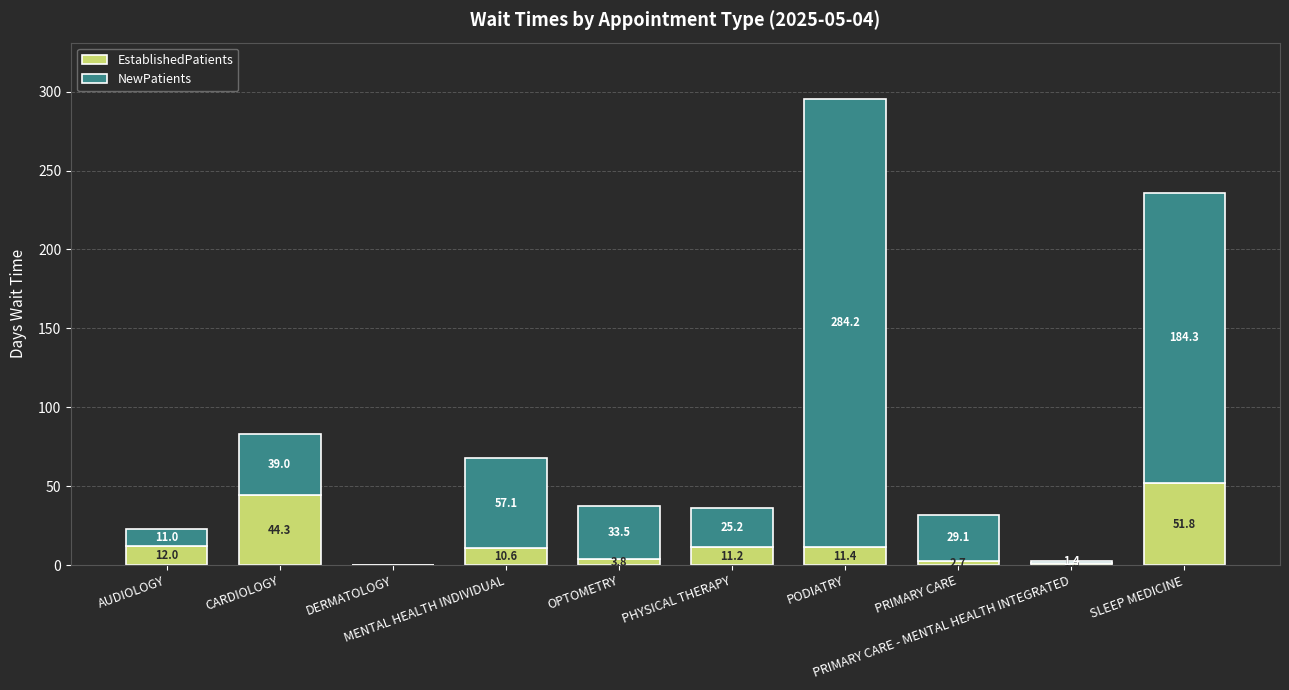

What is the sum of all EstablishedPatients values?

149.3